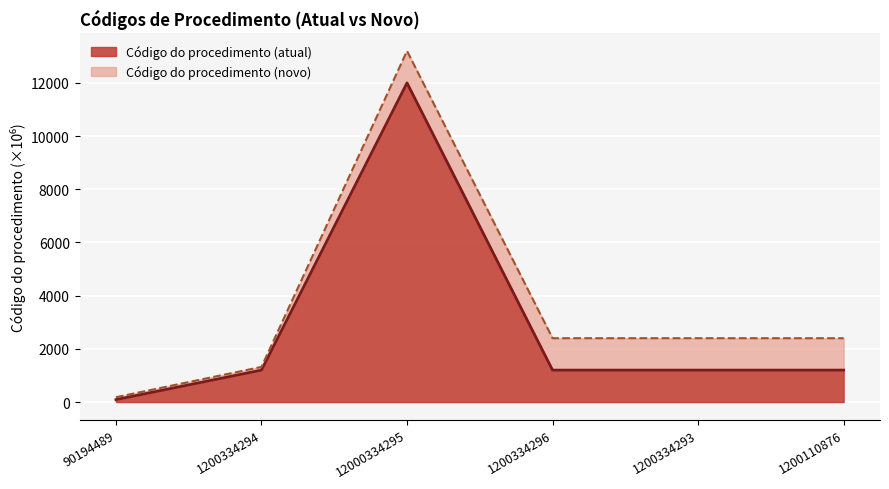

What is the change in value from 1200334294 to 12000334295?

+10800.0